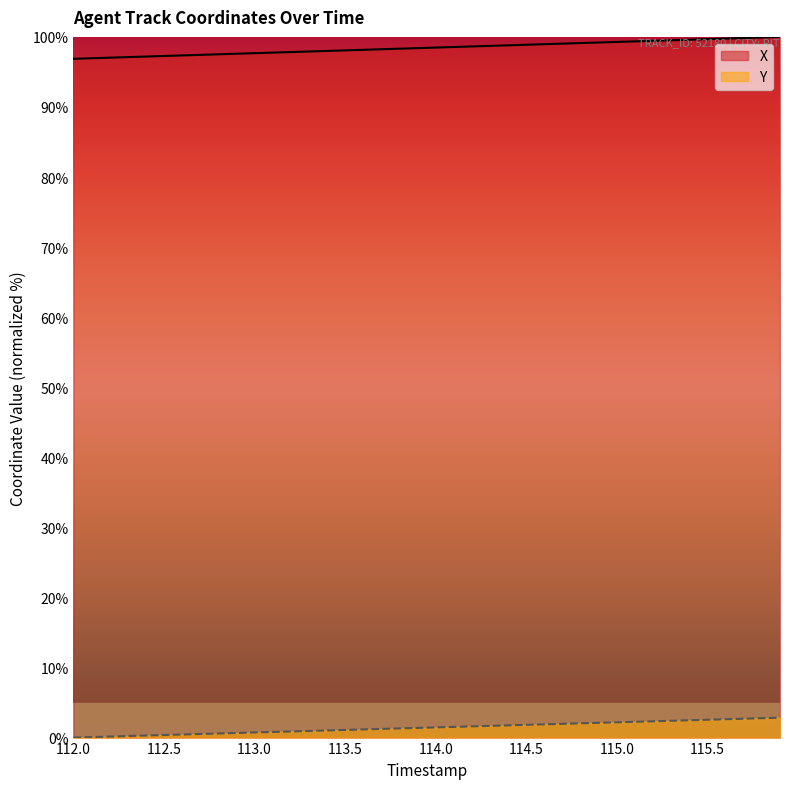

True or false: X and Y cross at least once.

False